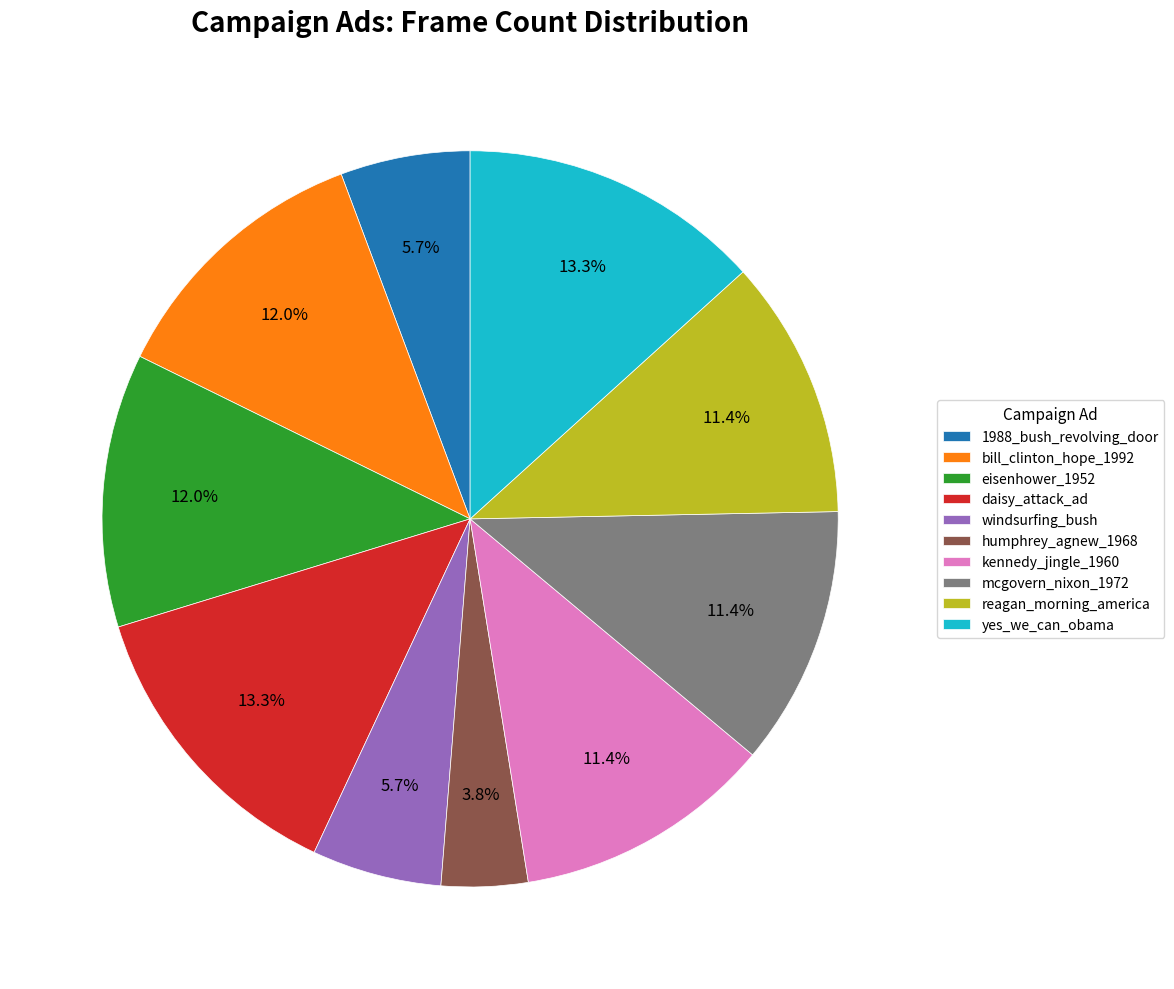

Which slice is the smallest?

humphrey_agnew_1968